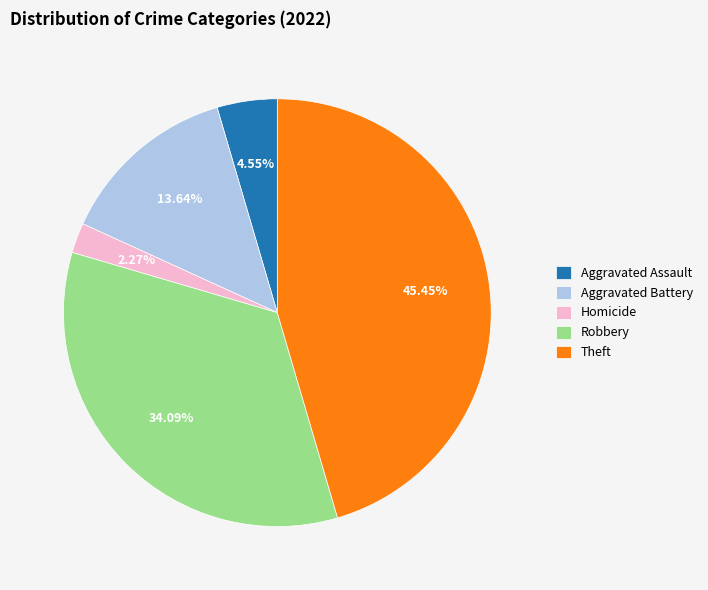

How many slices are in this pie chart?

5